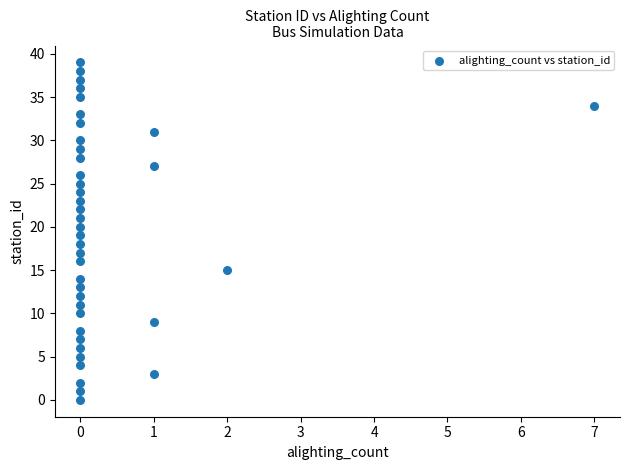

What is the range of Y values (max minus min)?

39